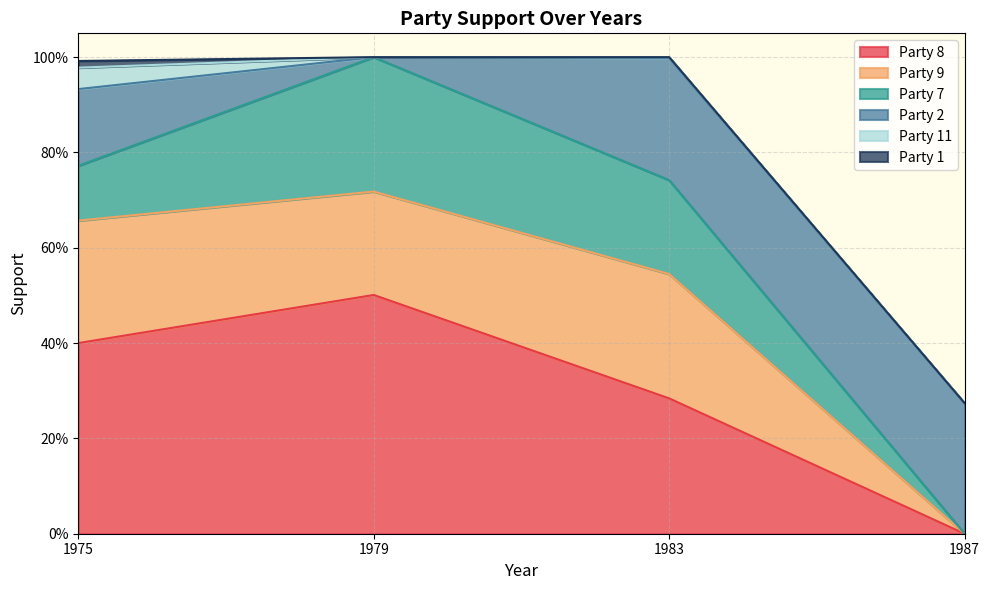

Which series has the widest spread of values?

Party 8